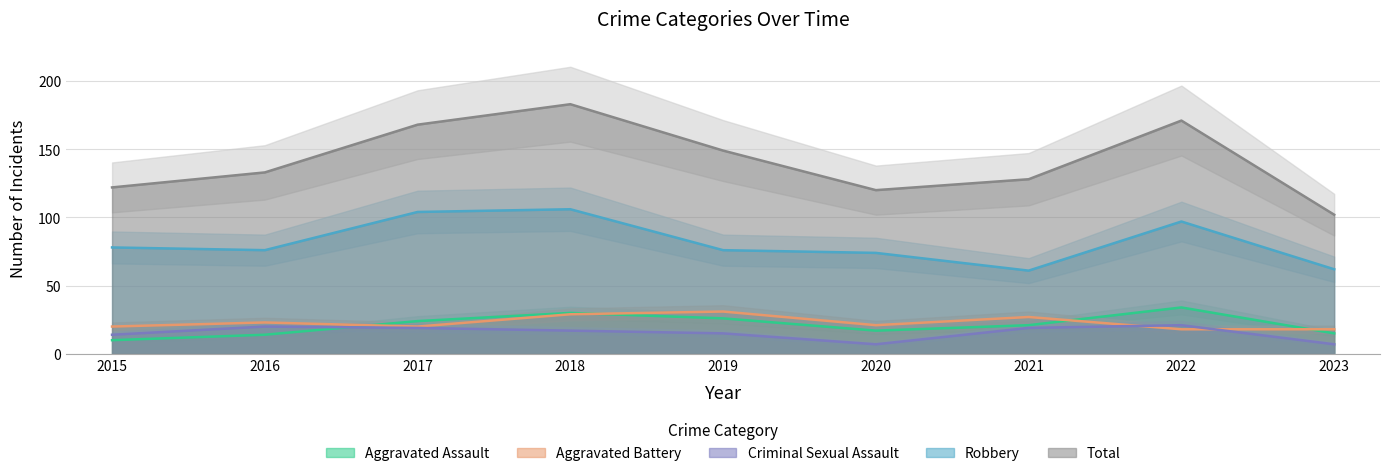

How many data points in Criminal Sexual Assault are above 17?

4